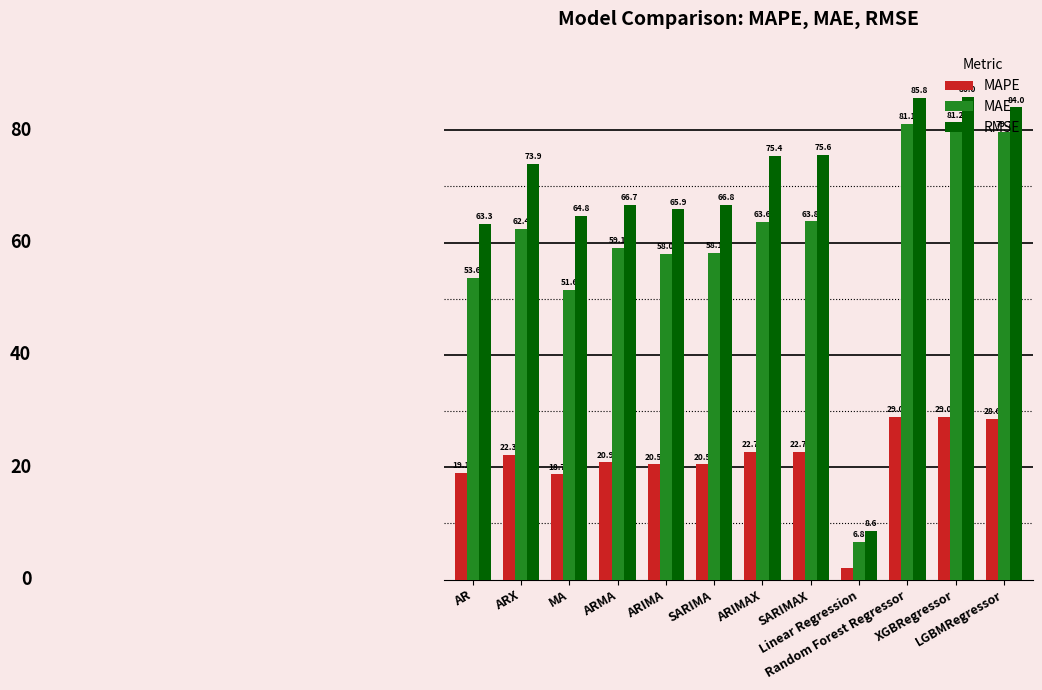

At which label is RMSE closest to 47?

AR